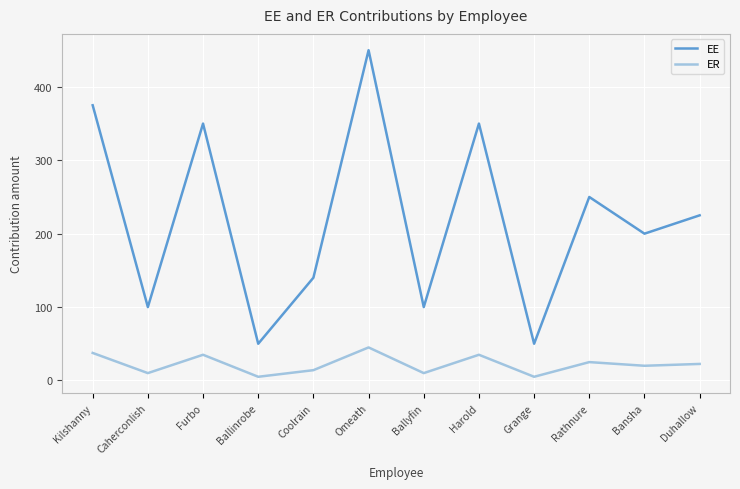

What position from the left is Duhallow?

12